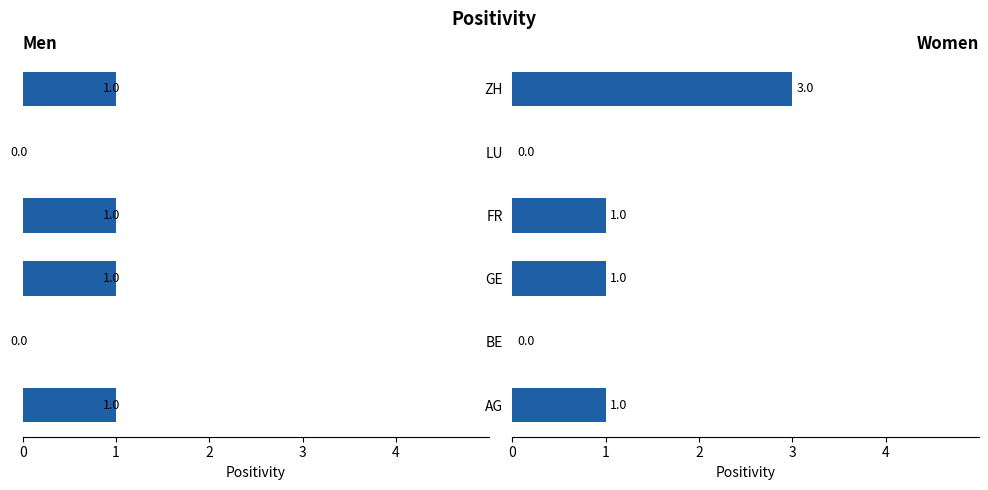

What is the value of the Women bar at the 4th from the left?

1